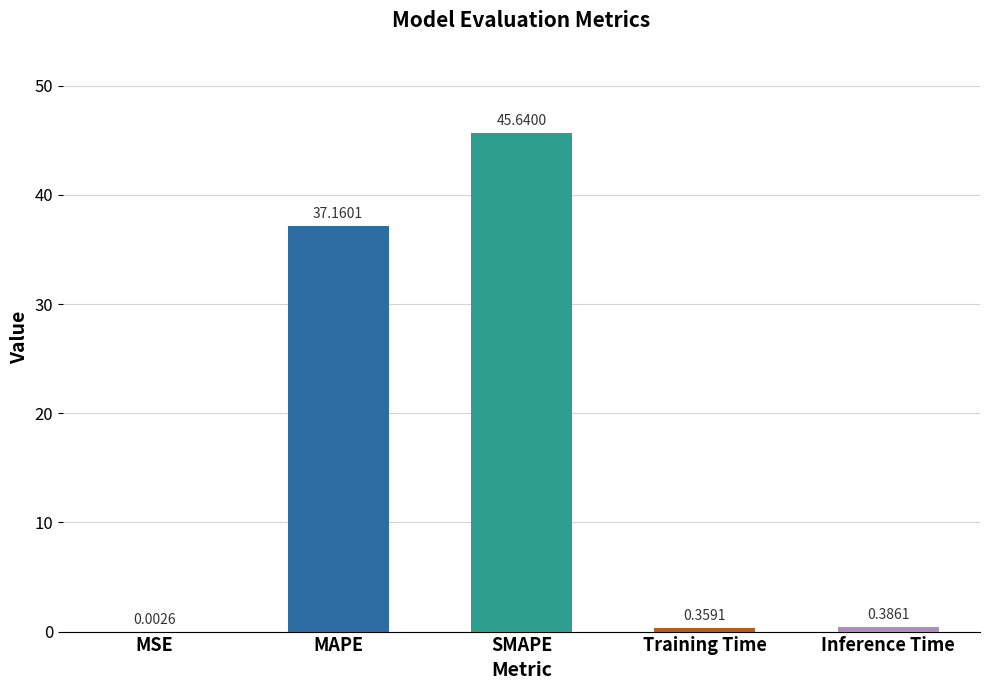

What is the average value?

16.7